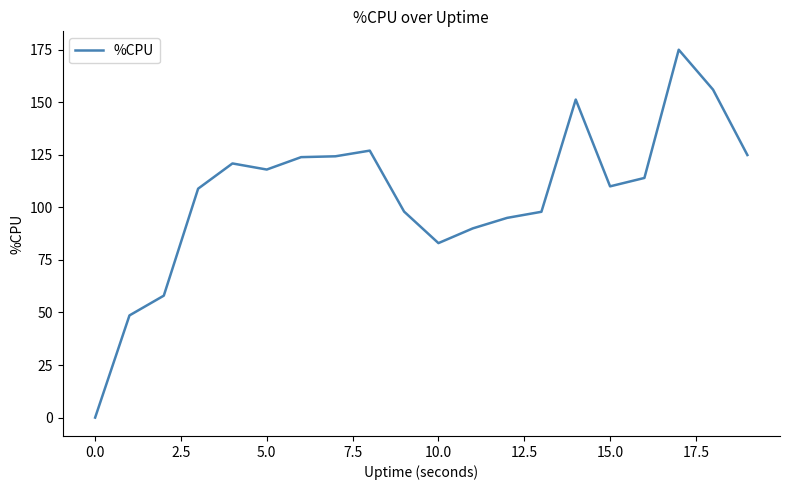

What is the sum of all values?

2124.7